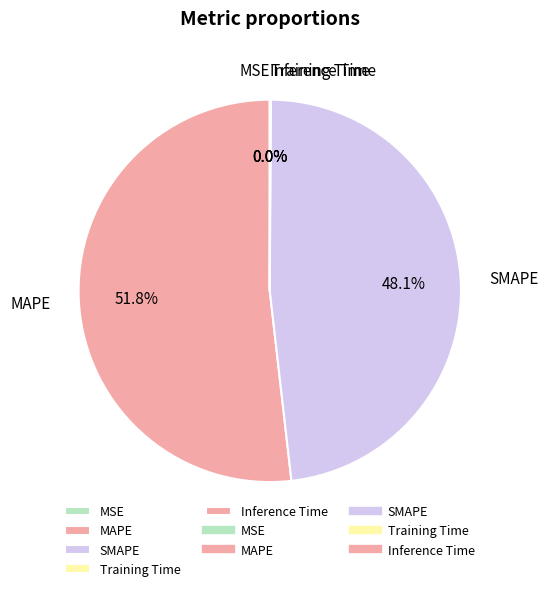

To the nearest percent, what portion does MAPE represent?

52%